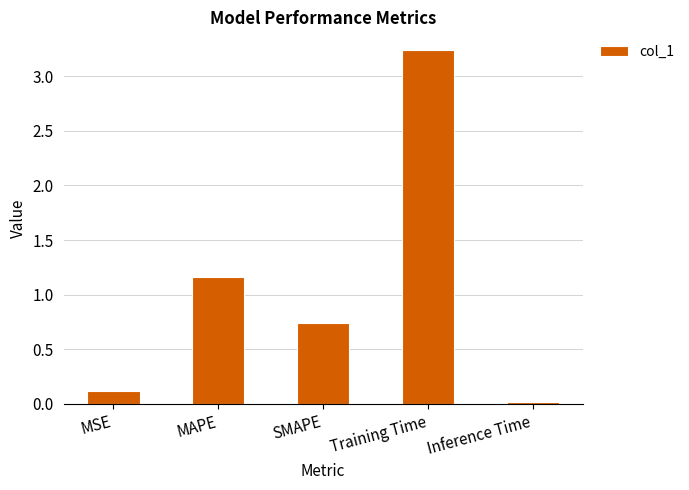

What position from the right is Inference Time?

1